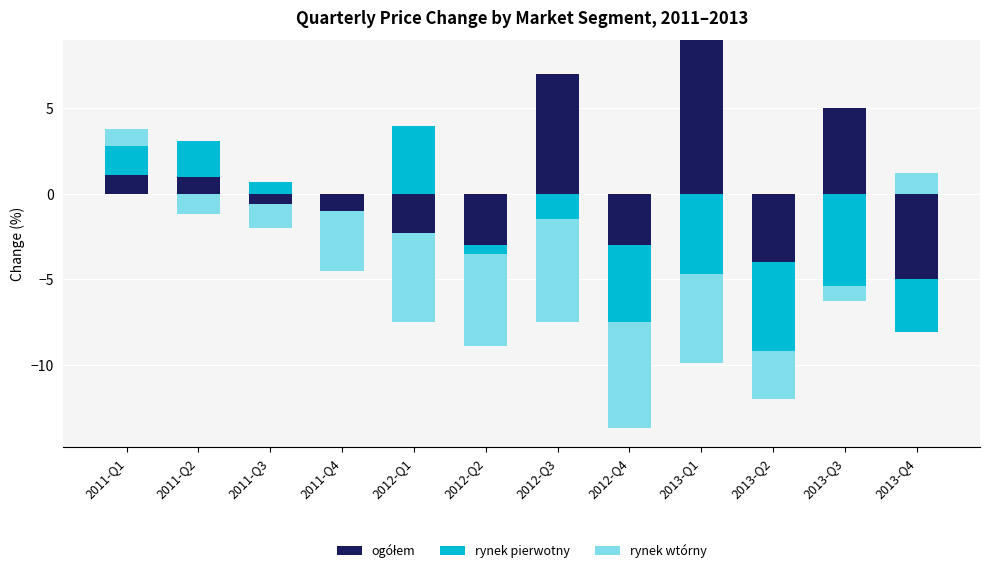

What is the difference between the rynek pierwotny values at 2011-Q3 and 2011-Q4?

0.7